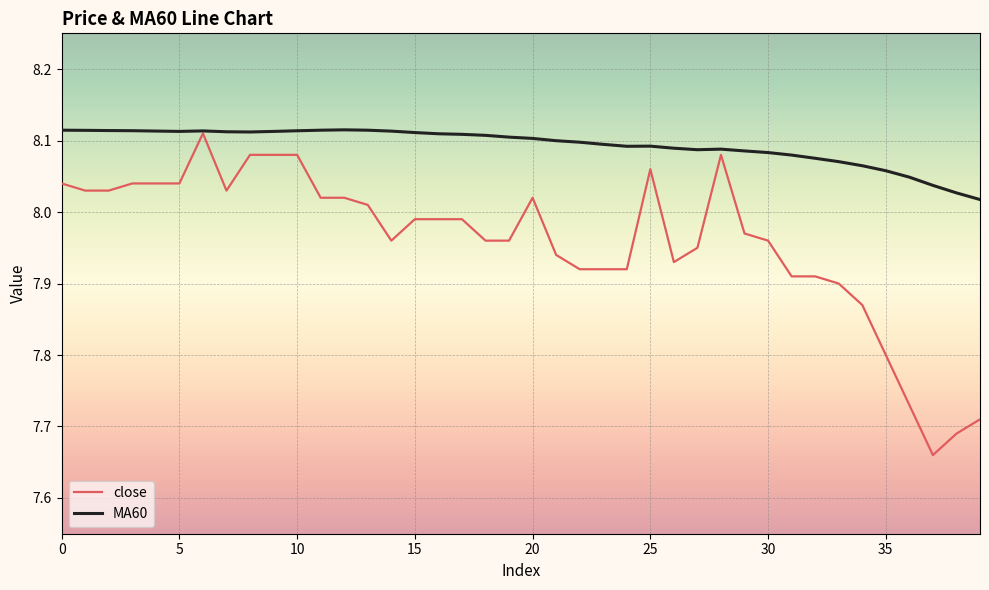

Rank the series by their average value, from lowest to highest.

close, MA60